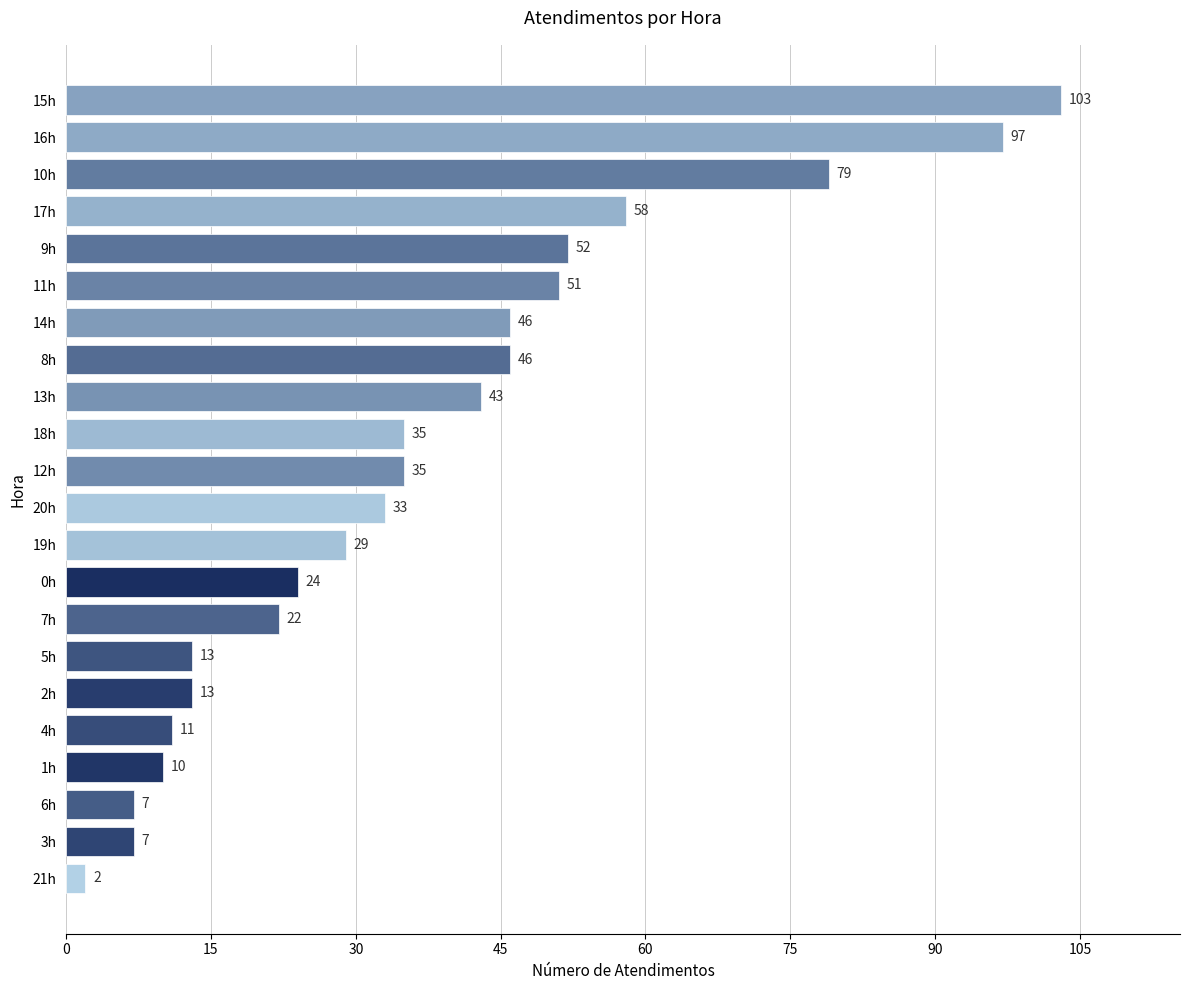

The chart shows a value of 62 at 16h. True or false?

False